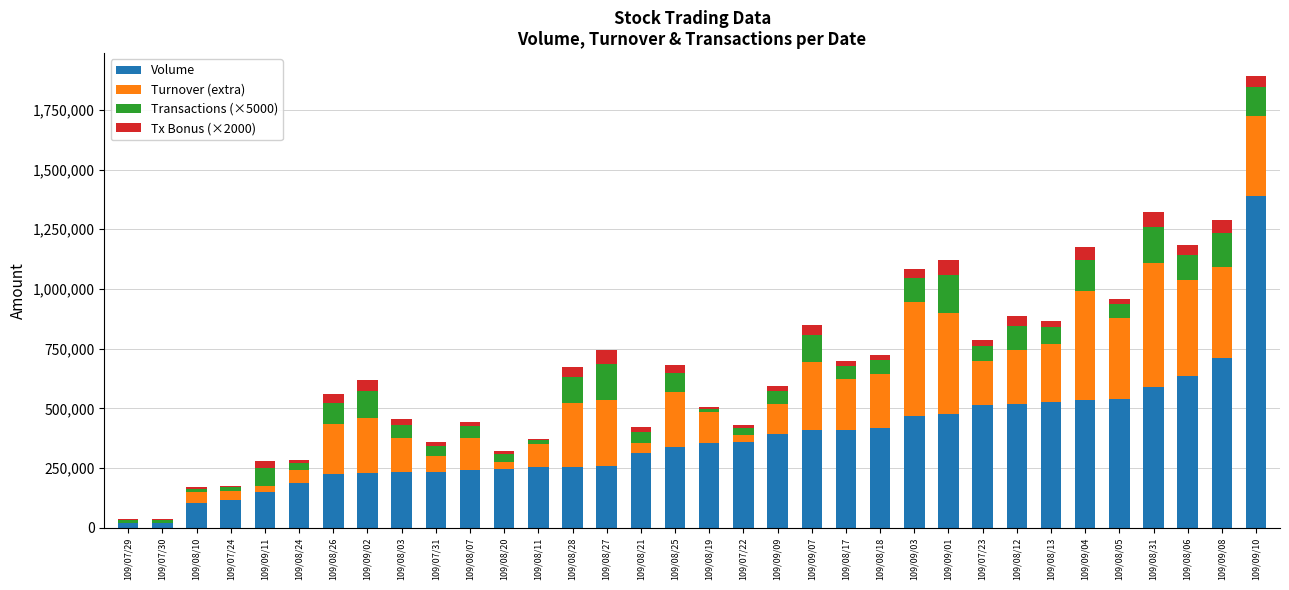

Which category has the highest value in the Volume series?

109/09/10